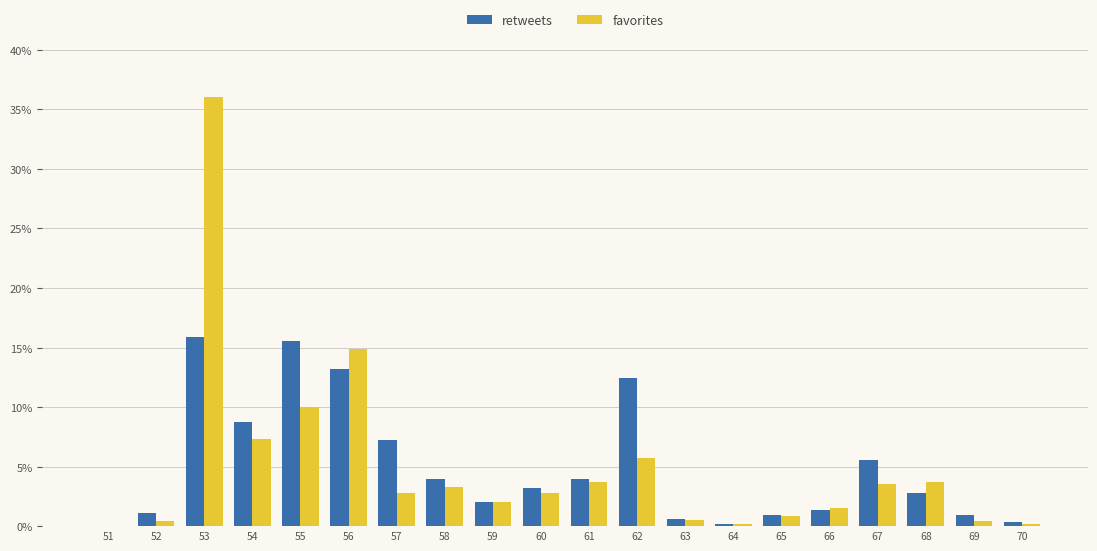

Is it true that retweets equals 15.5 at 55?

True